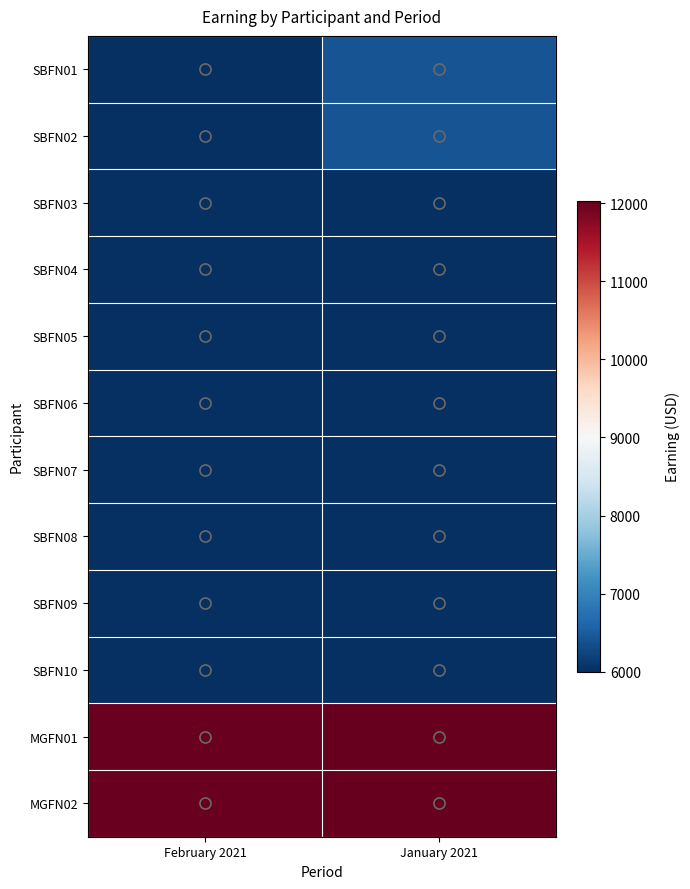

What is the spread (max minus min) of values at January 2021?

6027.0